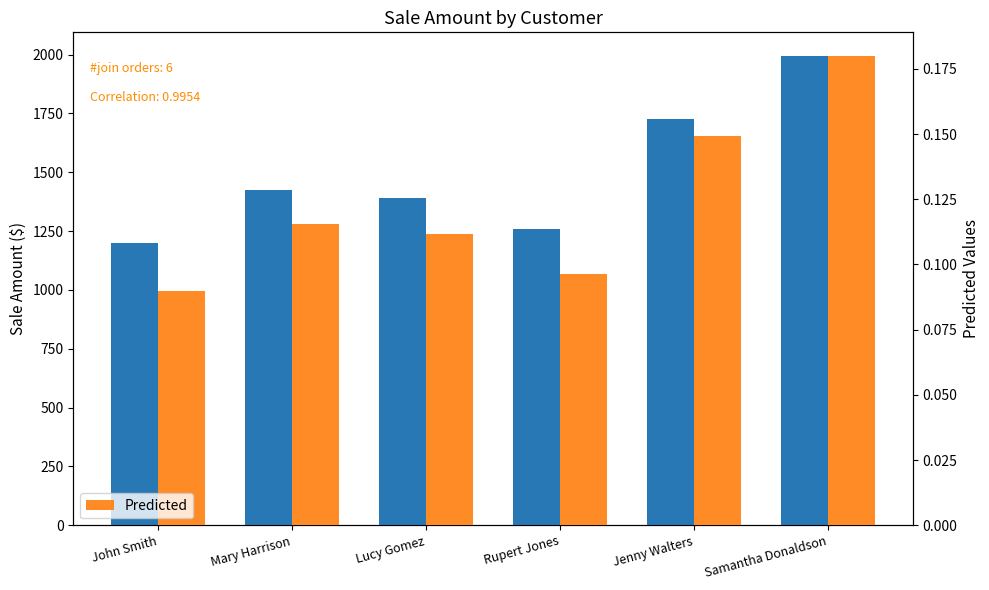

What is the approximate value of Sale Amount at Samantha Donaldson?

1995.0